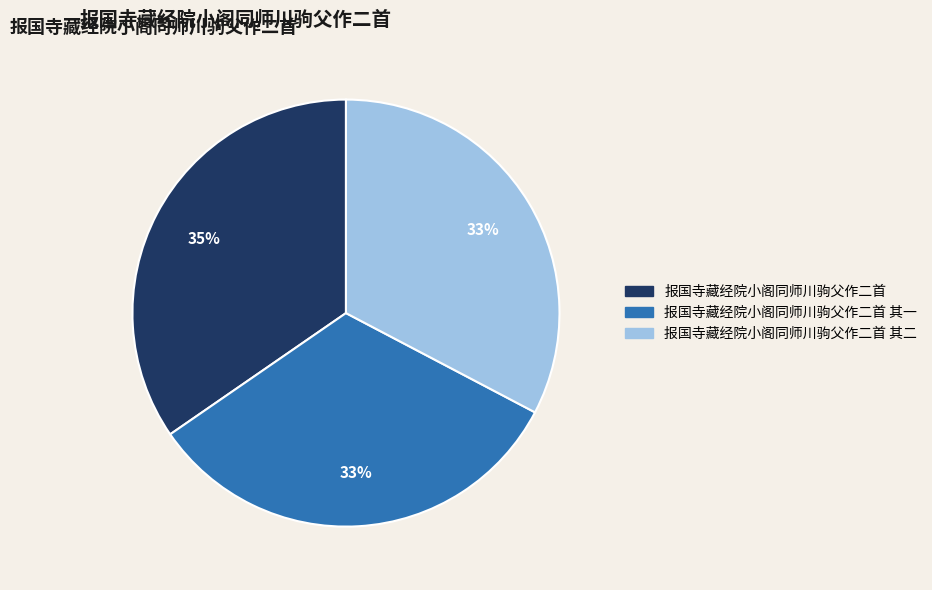

To the nearest percent, what is the average slice percentage?

33%